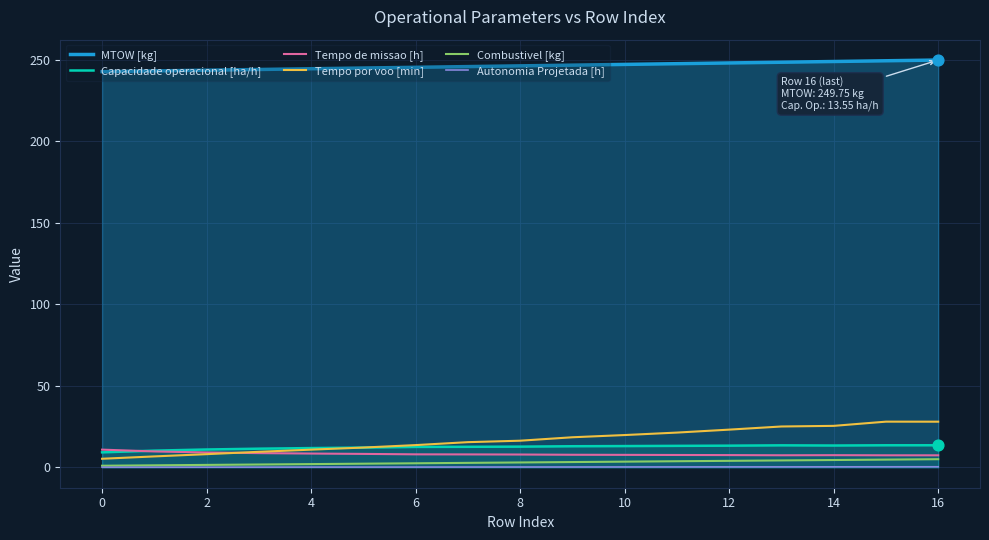

What is the total value across all series at 0?

269.0